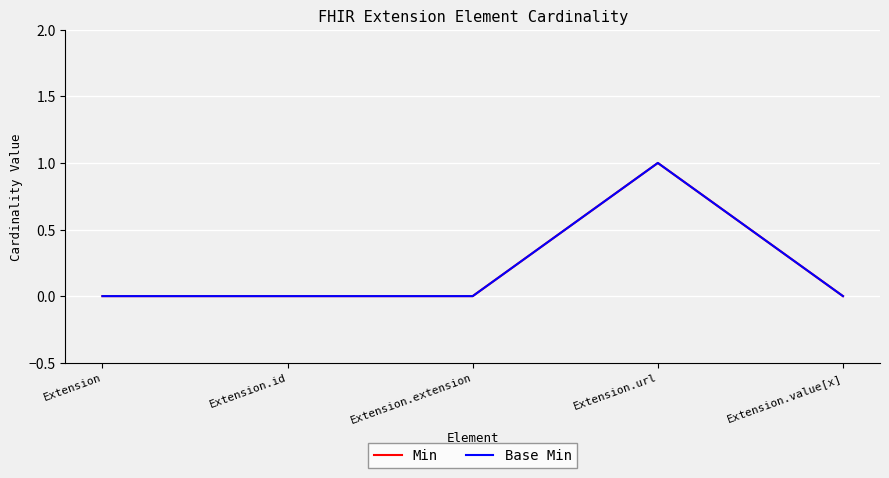

What is the difference between the maximum and minimum values in the Base Min series?

1